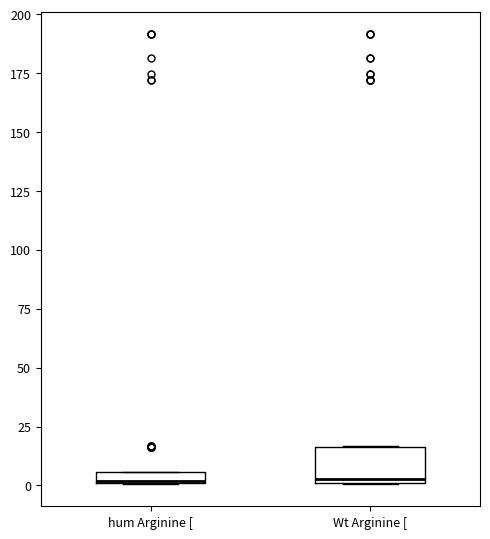

Where does the median line of the box for Wt Arginine [ sit on the y-axis? The values are not printed on the chart, so give them approximately, as read against the axis.

5